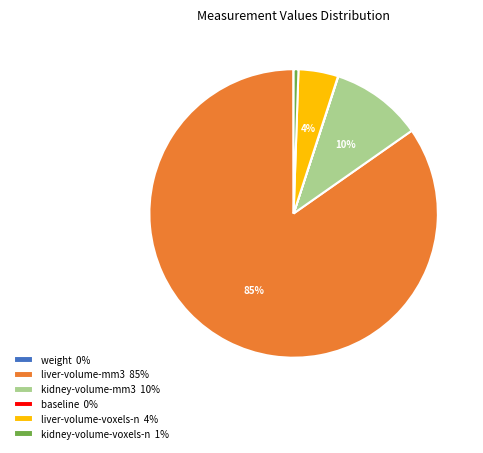

Combined, do liver-volume-mm3 85% and kidney-volume-mm3 10% account for over 50%?

Yes